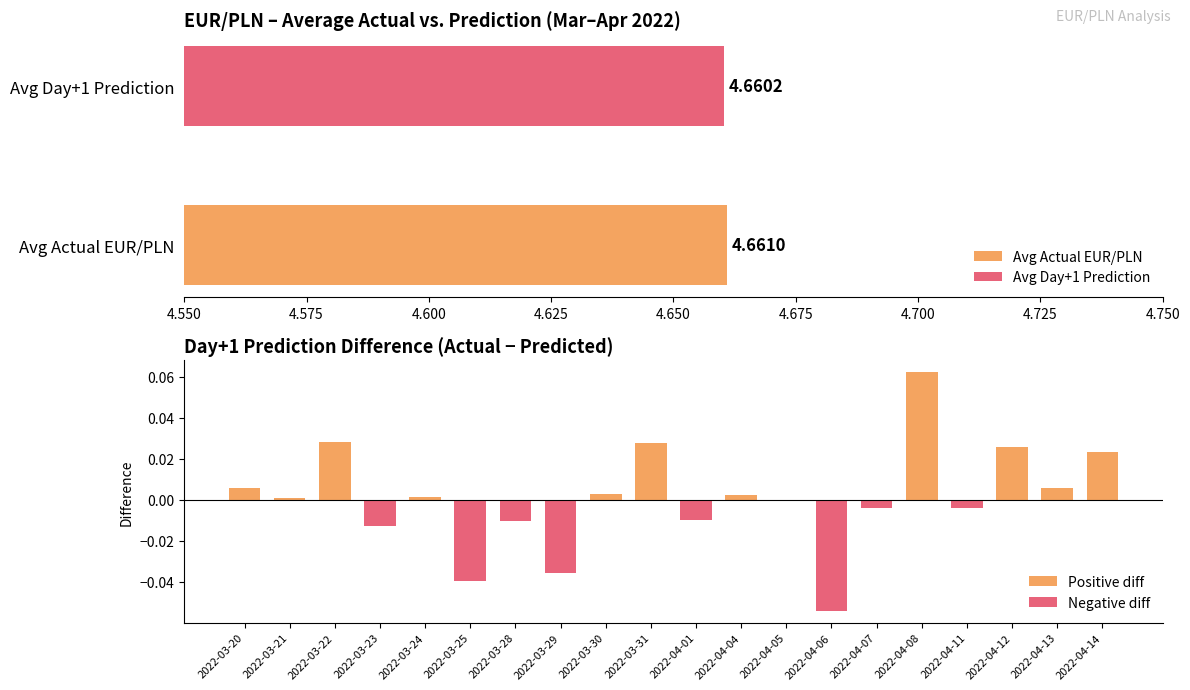

What is the smallest value displayed?

-0.1